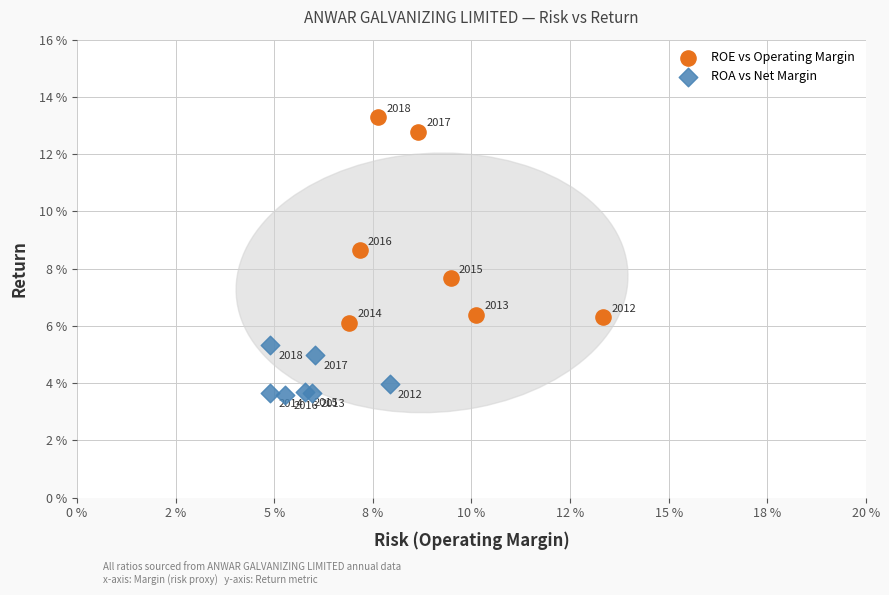

Which series contains the highest Y value?

ROE vs Operating Margin